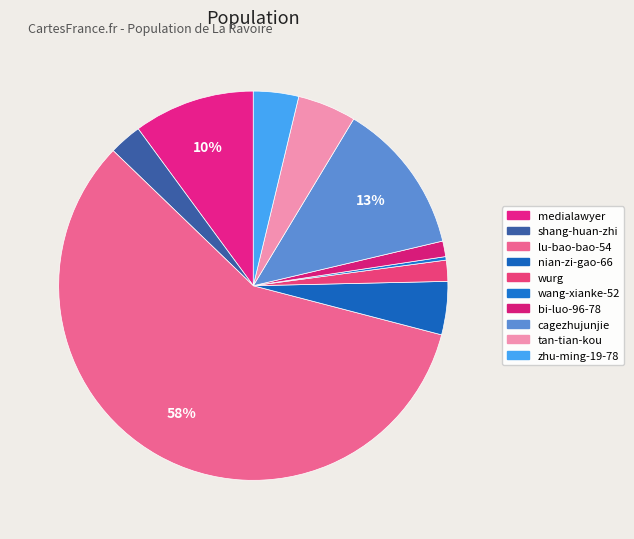

What percentage is the shang-huan-zhi slice, to the nearest percent?

3%